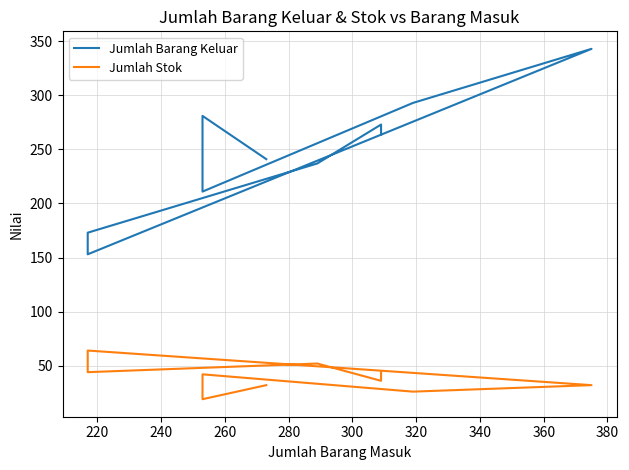

What is the spread (max minus min) of values at 260?

267